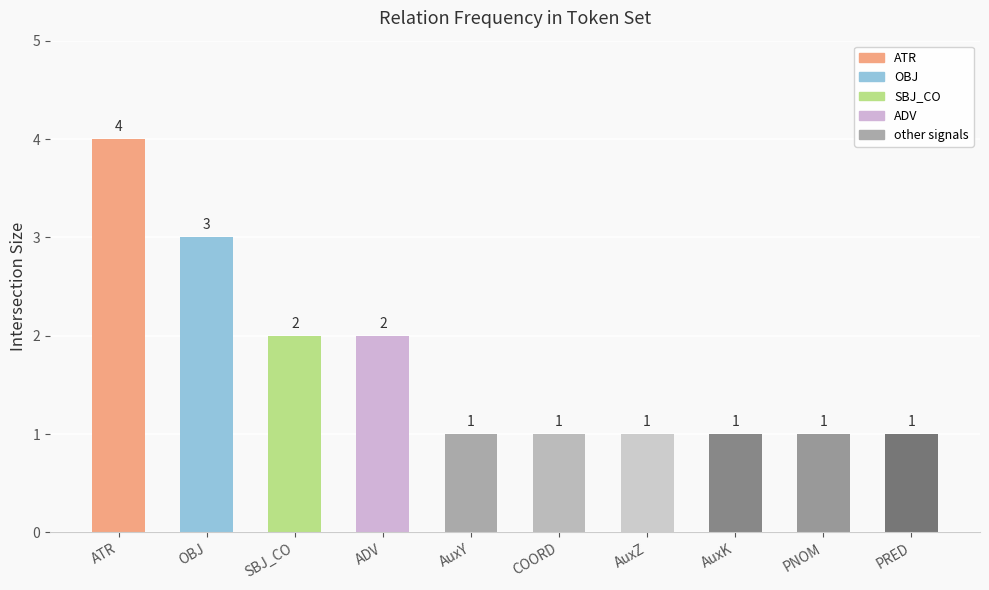

Which has a higher value, ATR or AuxK?

ATR